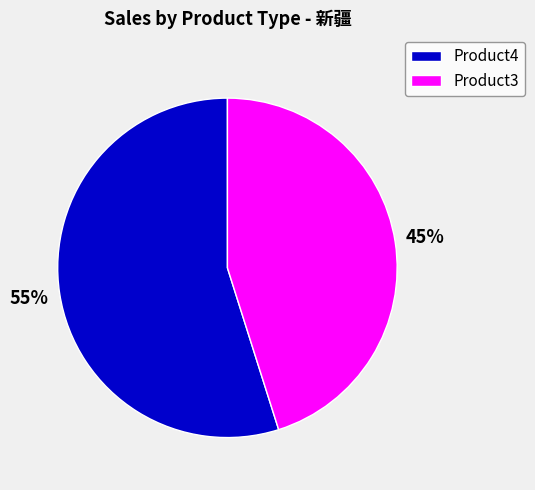

To the nearest percent, what is the average slice percentage?

50%